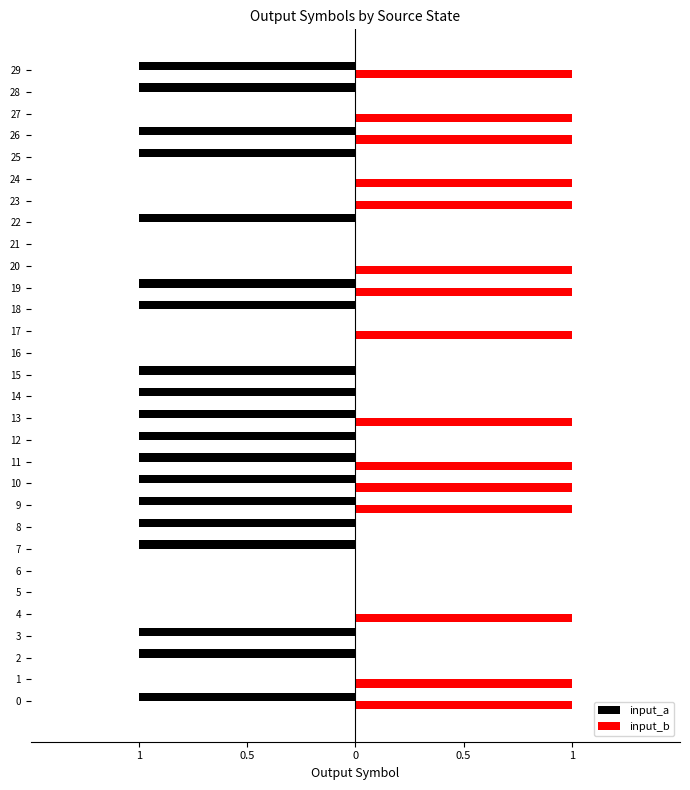

What is the spread (max minus min) of values at 22?

1